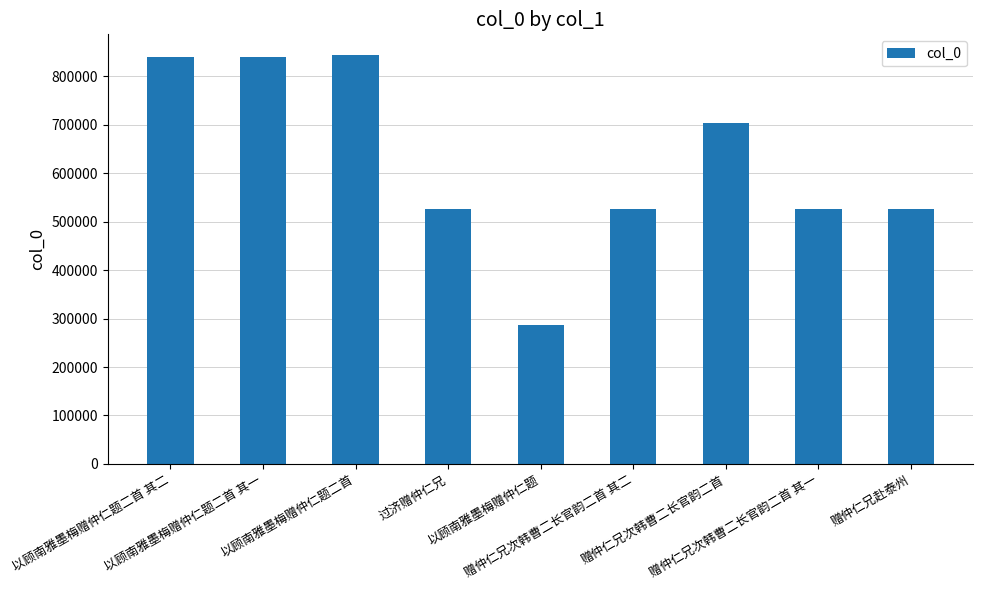

What is the change in value from 赠仲仁兄次韩曹二长官韵二首 其二 to 赠仲仁兄次韩曹二长官韵二首 其一?

-1